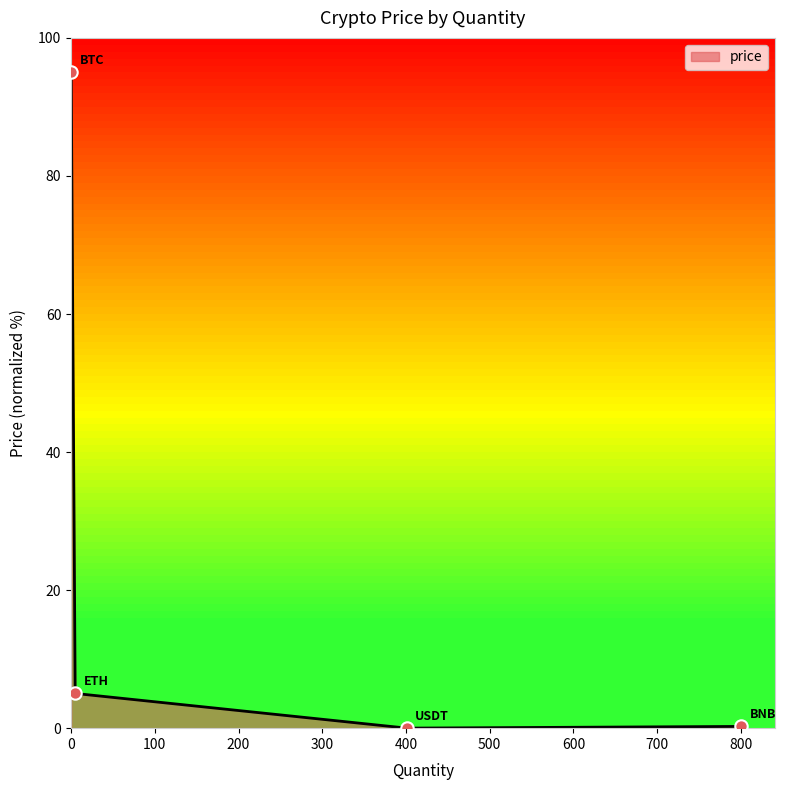

What is the difference between the maximum and minimum values?

95.0